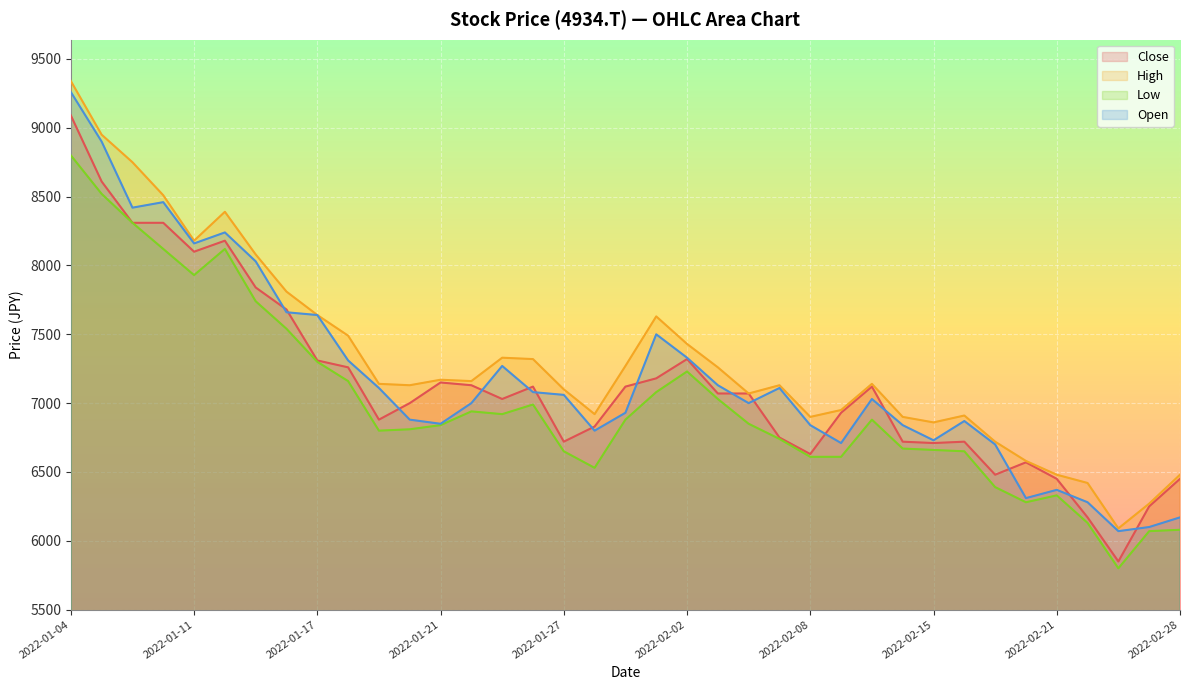

Which series has the largest total across all categories?

High